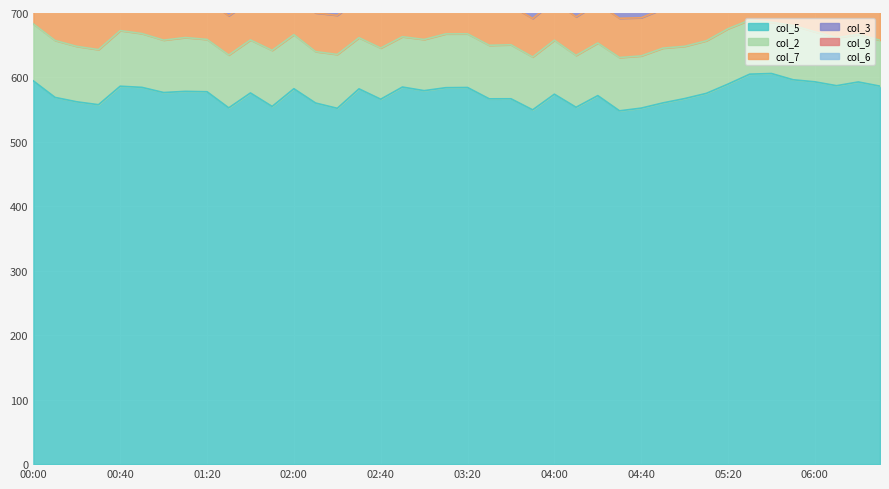

True or false: col_3 and col_9 intersect in this chart.

False